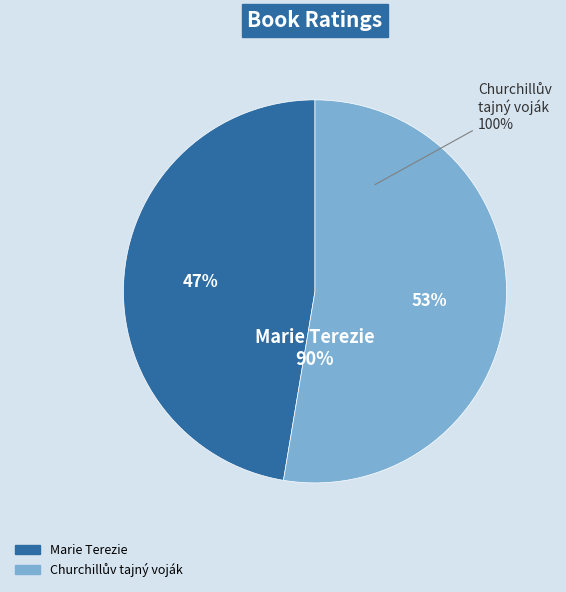

Is there a majority slice in this chart?

Yes